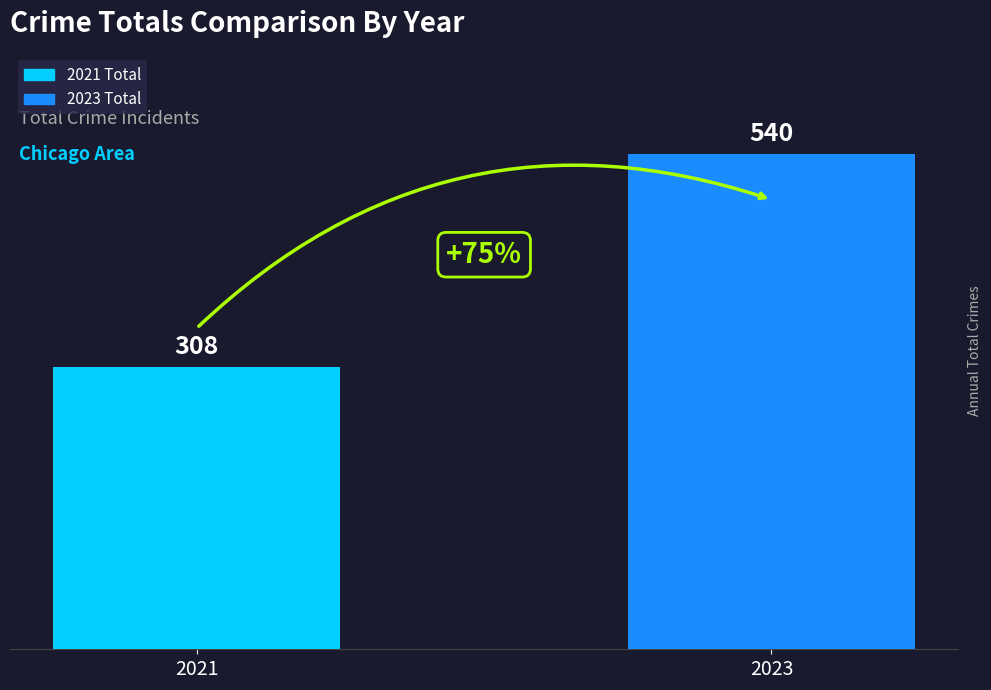

What is the value of the 2nd bar from the left?

540